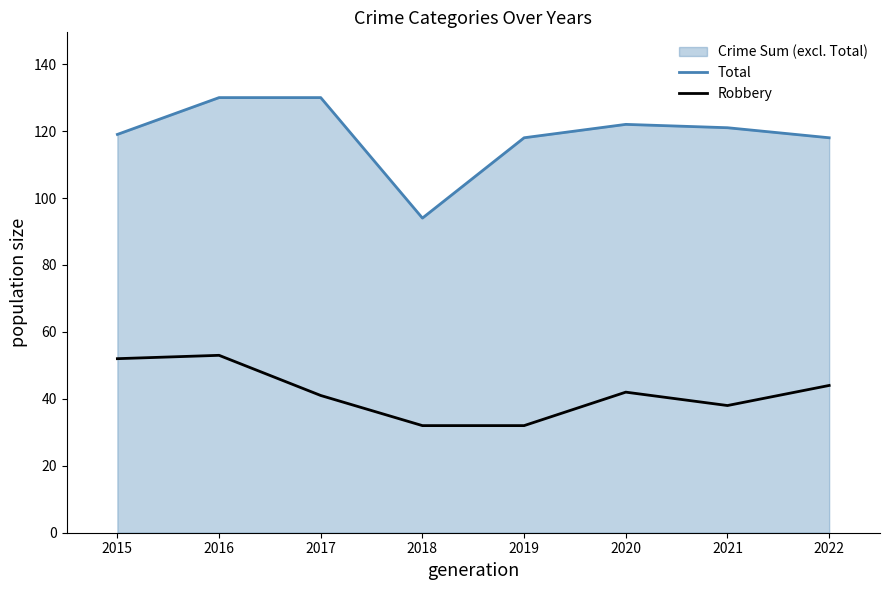

List the series in order of their overall mean, highest first.

Total, Robbery